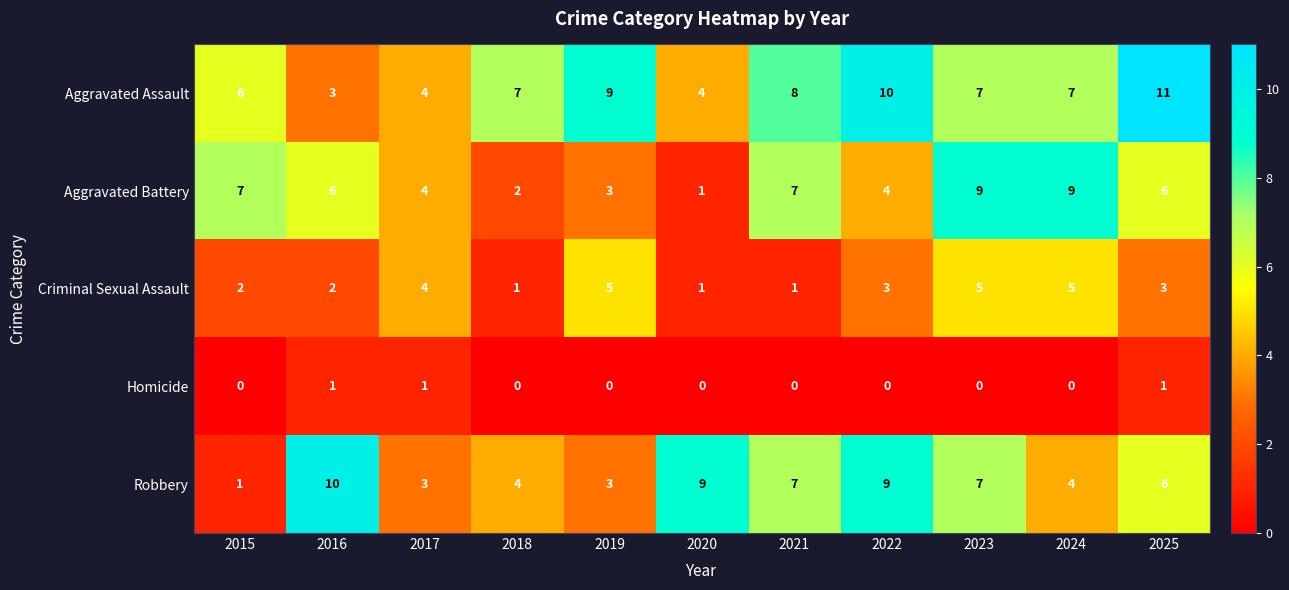

What is the difference between the second highest and minimum values in the Aggravated Battery series?

8